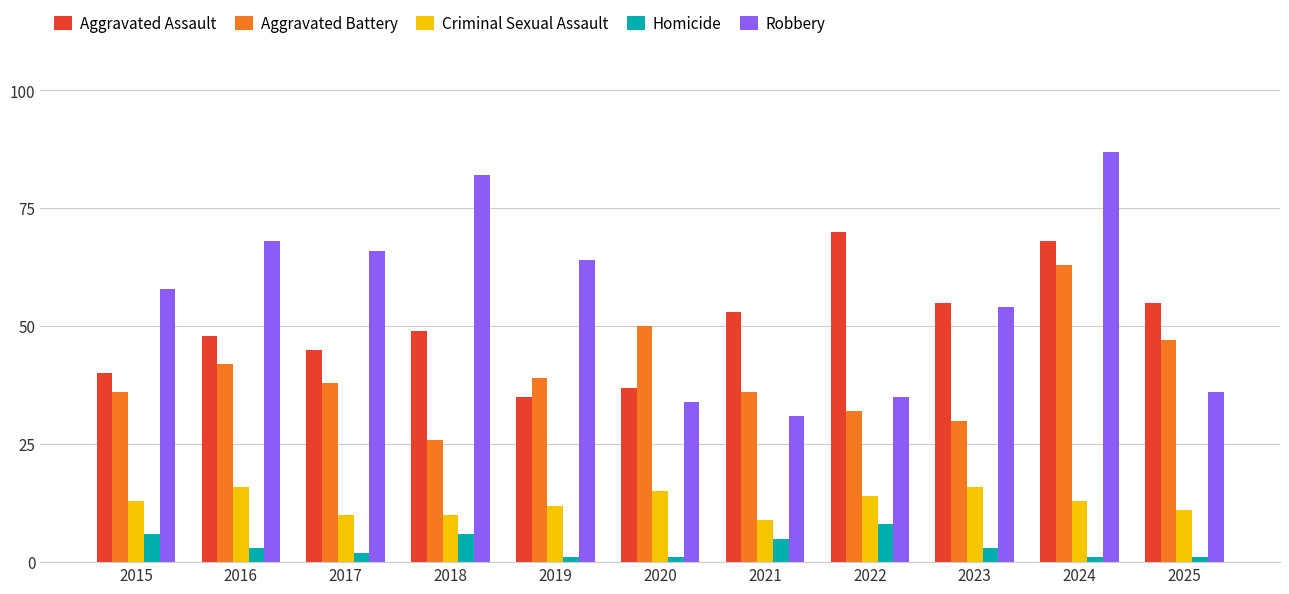

What is the sum of all Aggravated Assault values?

555